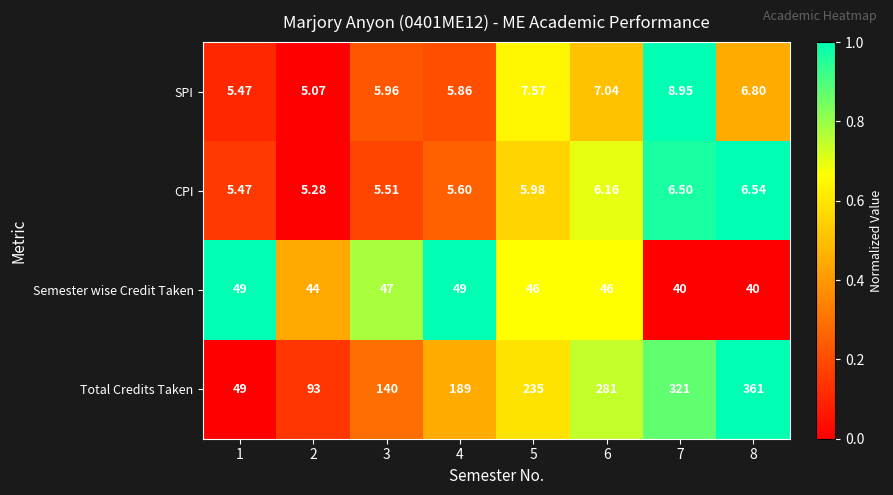

Rank the series at 7 from lowest to highest value.

CPI, SPI, Semester wise Credit Taken, Total Credits Taken